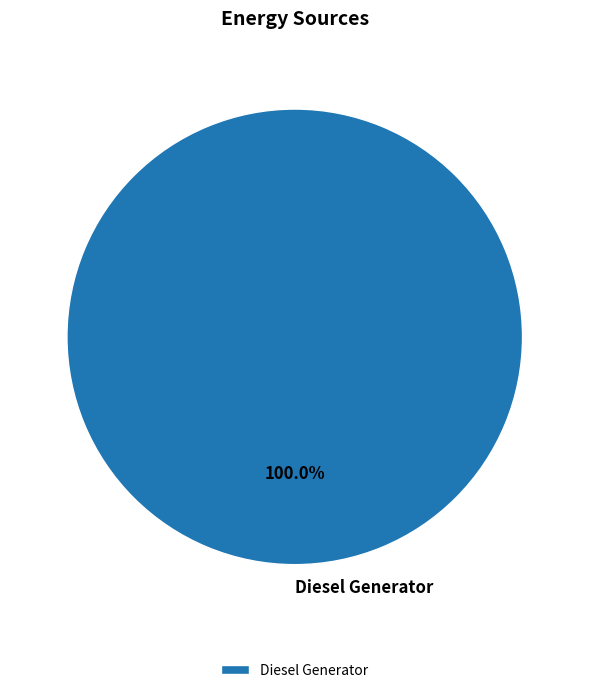

Does Diesel Generator represent more than half of the total?

Yes